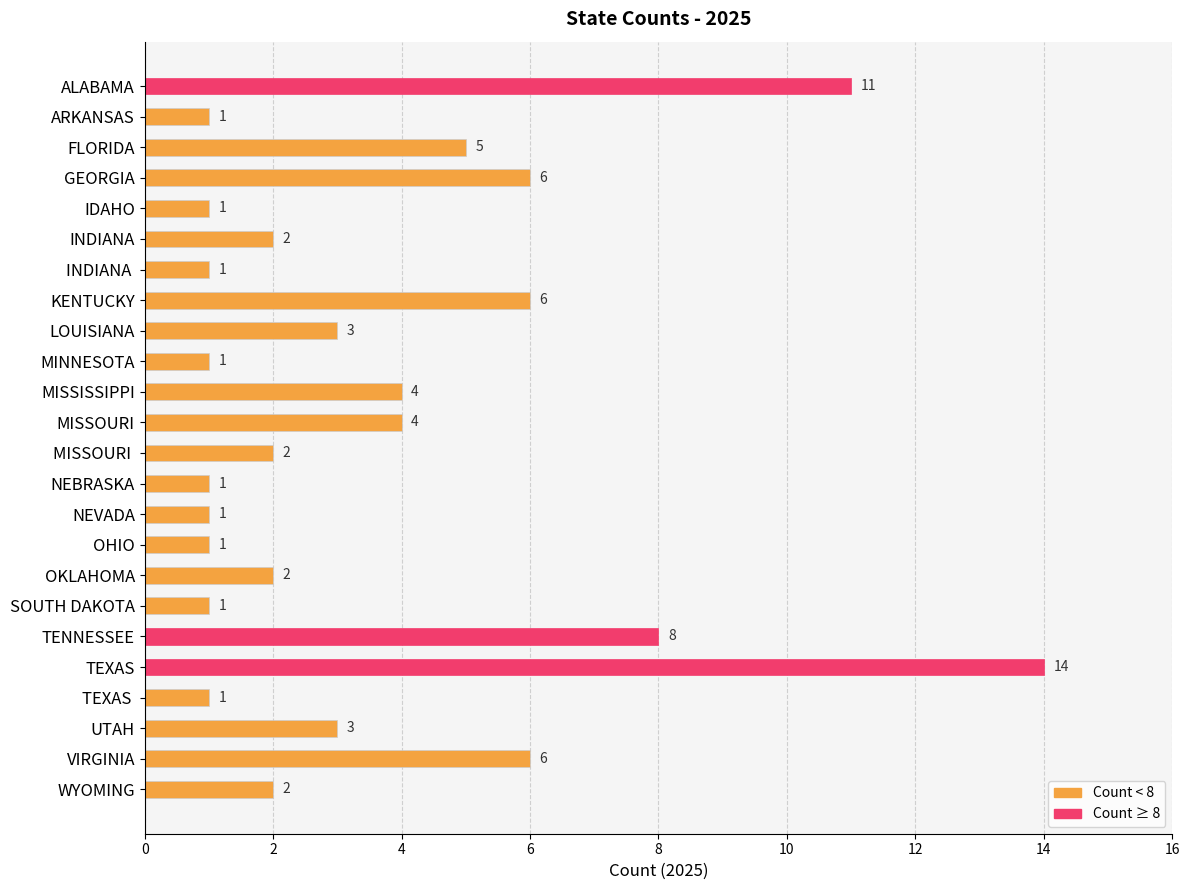

What is the difference between the maximum and minimum values?

13